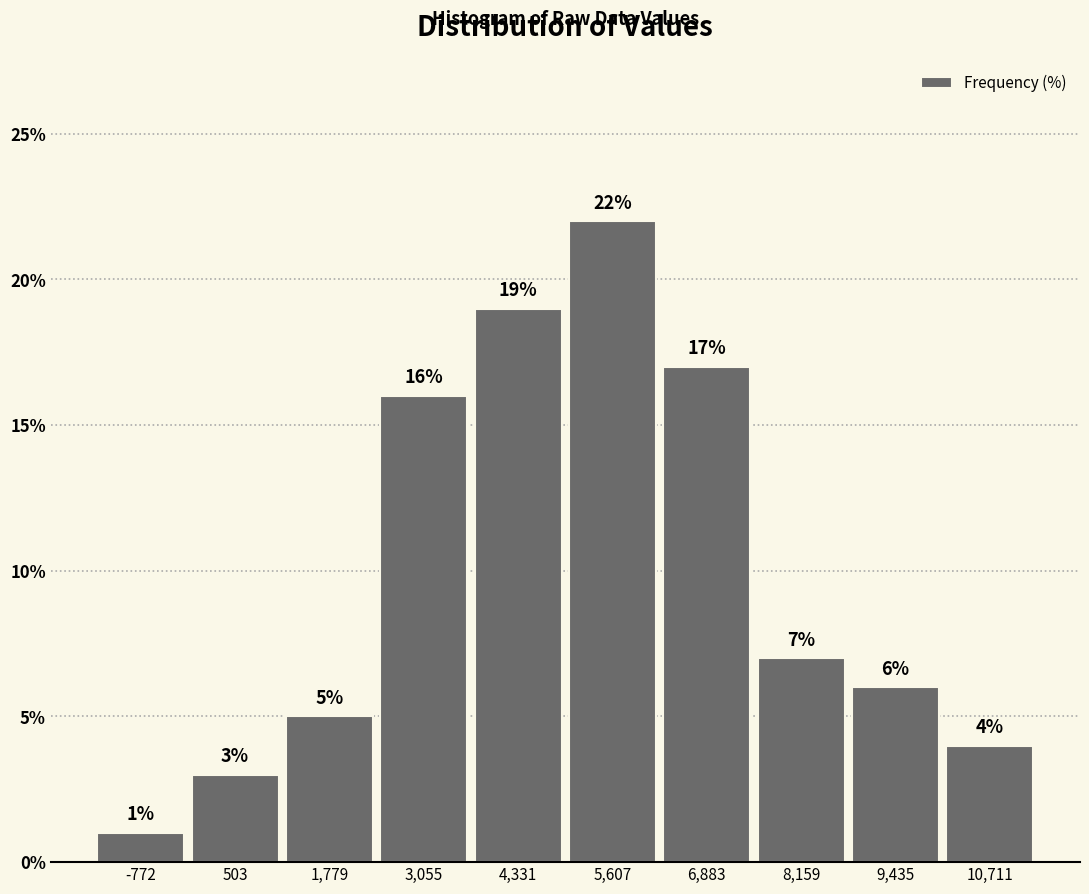

Reading left to right, transcribe this chart: for each bar, give the range it covers on the x-axis and its height. The bar edges are not printed on the chart, so give them approximately, as read against the axis.

-1400 to -200: 1
-200 to 1200: 3
1200 to 2400: 5
2400 to 3600: 16
3600 to 5000: 19
5000 to 6200: 22
6200 to 7600: 17
7600 to 8800: 7
8800 to 10000: 6
10000 to 11400: 4